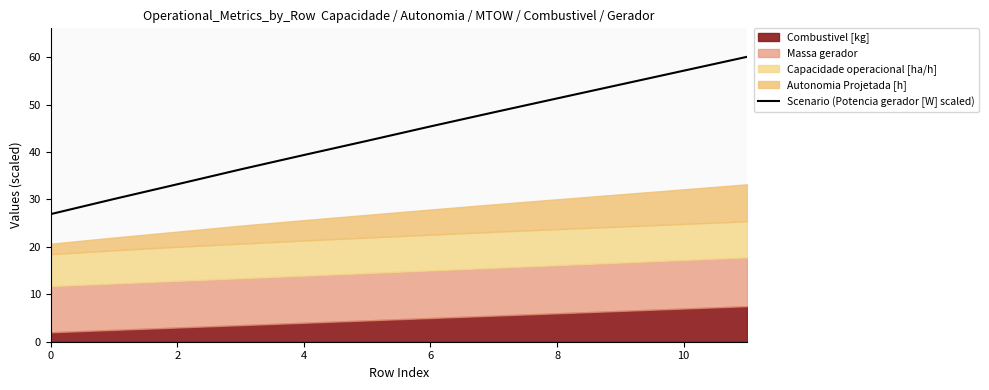

Is it true that the value at 7 is 77.7?

False